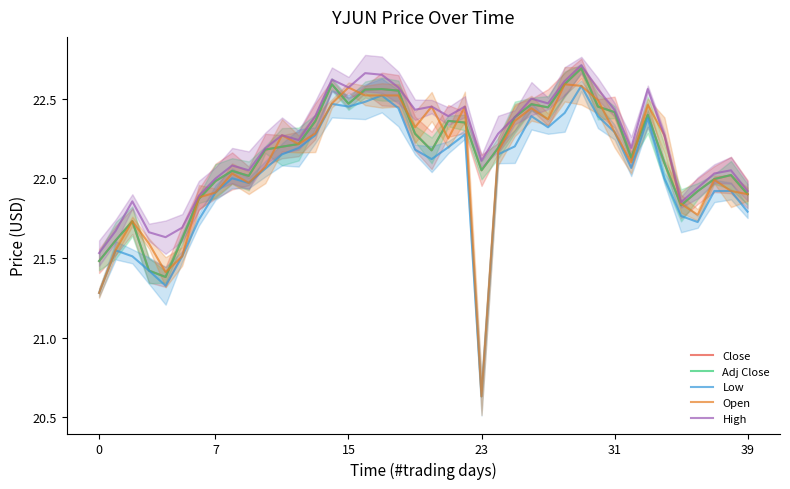

Which series changed the most between 16 and 28?

Low